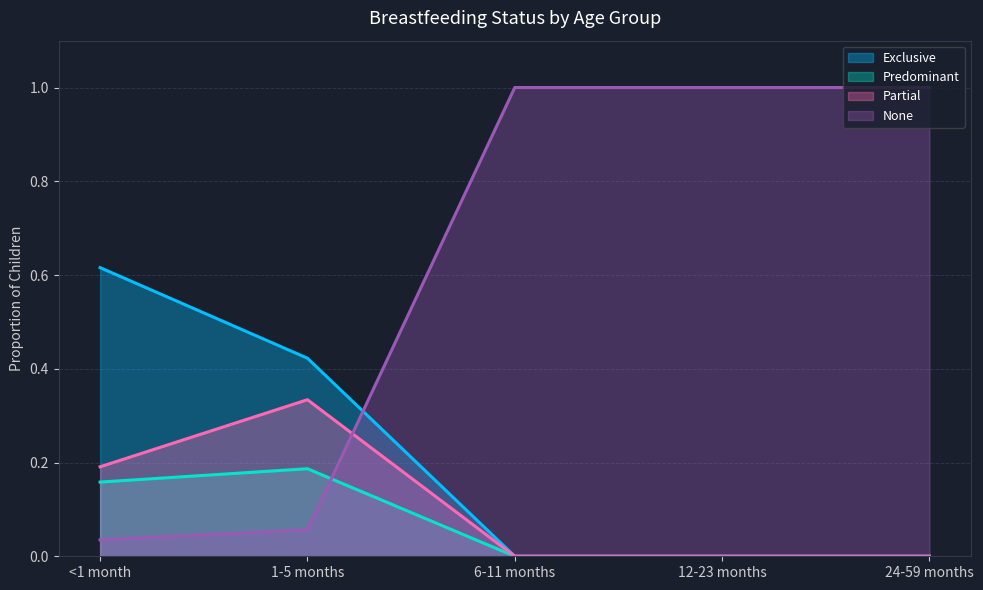

Reading left to right, extract all data points from this chart.

Exclusive: 0.6	0.4	0.0	0.0	0.0
Predominant: 0.2	0.2	0.0	0.0	0.0
Partial: 0.2	0.3	0.0	0.0	0.0
None: 0.0	0.1	1.0	1.0	1.0